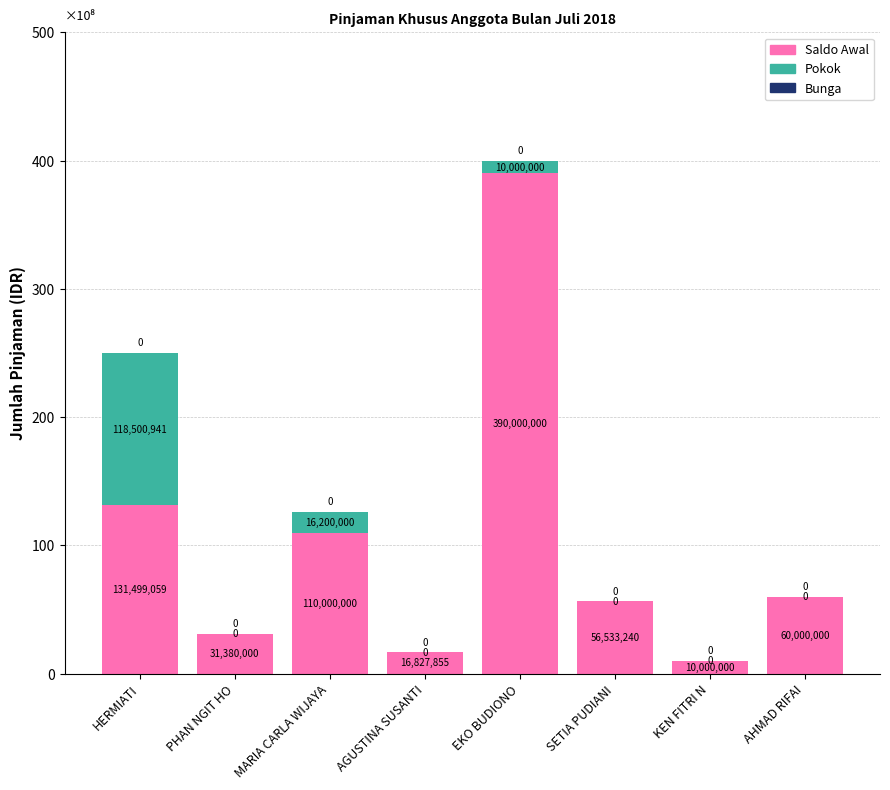

What value does the Pokok series have at EKO BUDIONO, to the nearest 100?

10000000